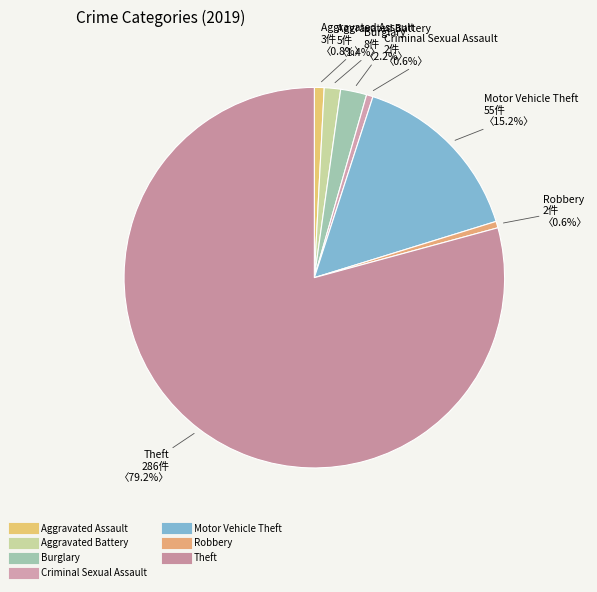

Rank the categories by value from highest to lowest.

Theft, Motor Vehicle Theft, Burglary, Aggravated Battery, Aggravated Assault, Criminal Sexual Assault, Robbery